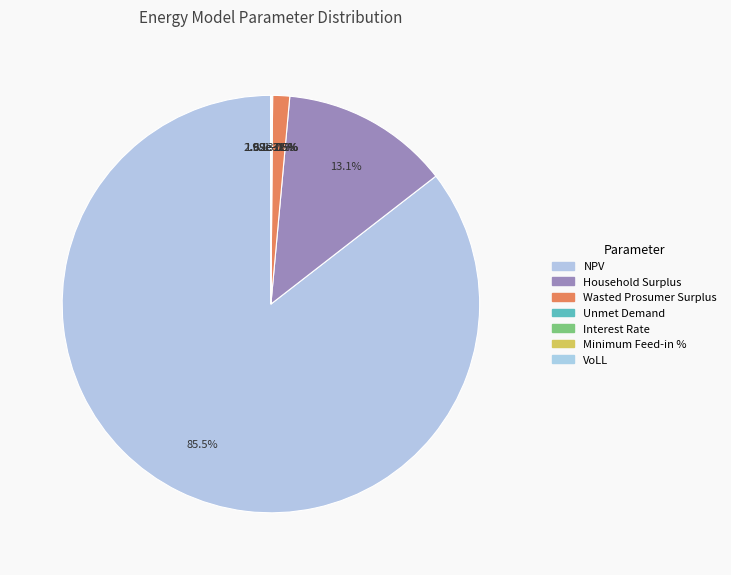

Count the number of slices in the pie.

7